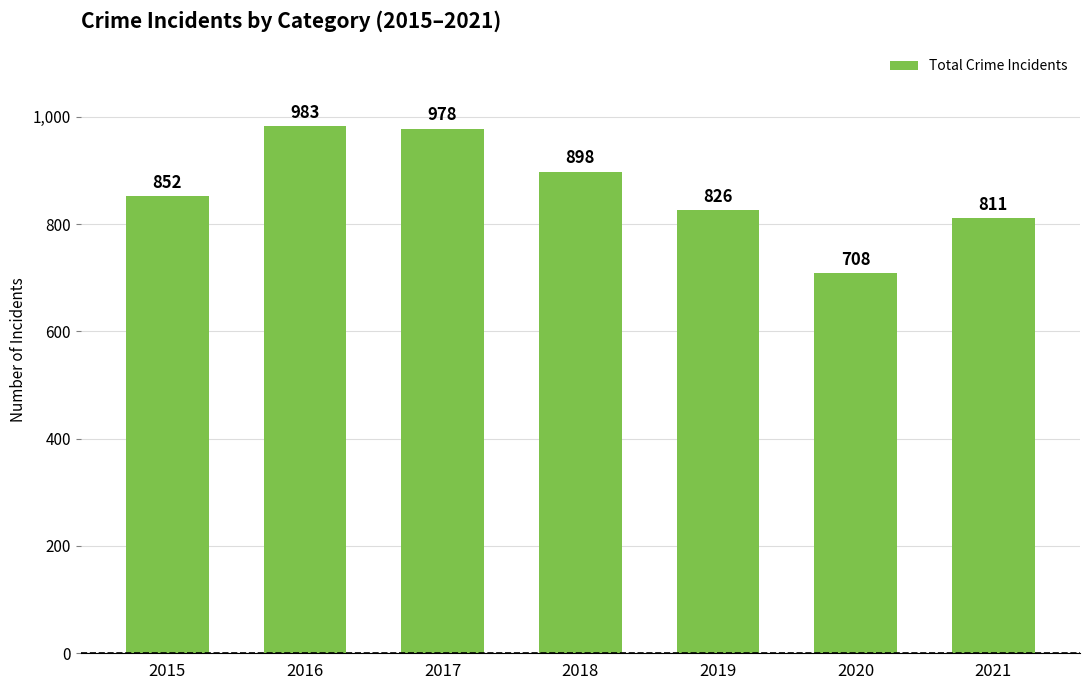

Read the value at 2019, to the nearest 5.

825